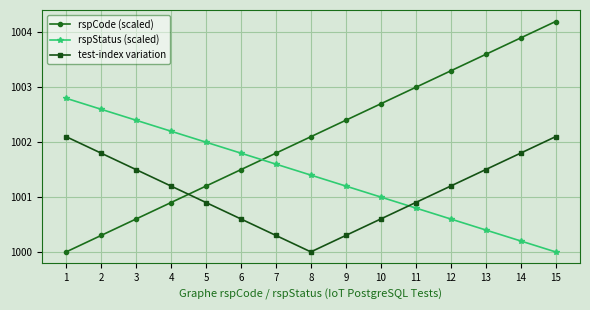

Is the value of test-index variation at 10 greater than the value of rspCode (scaled) at 9?

No